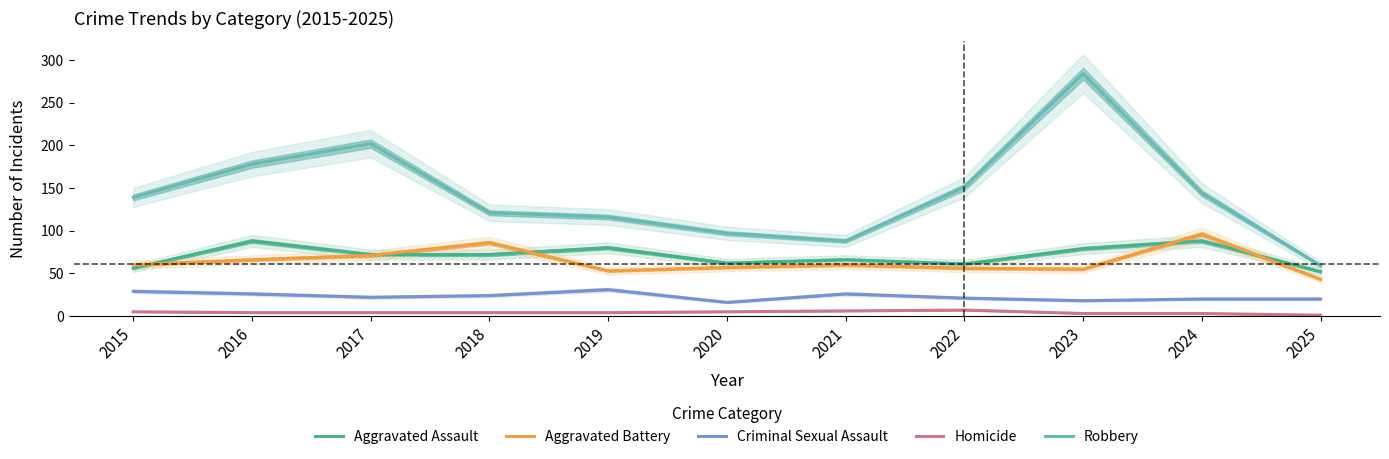

Does the chart have visible grid lines?

No